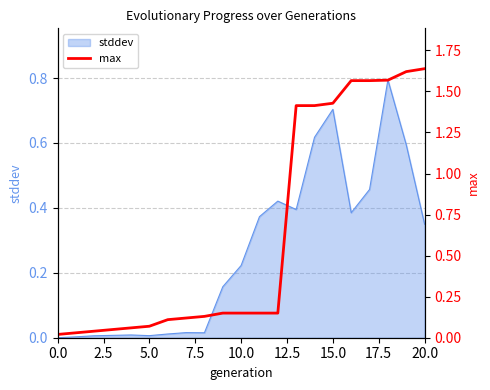

Reading right to left, what are all the values shown in this chart?

1.6	1.6	1.6	1.6	1.6	1.4	1.4	1.4	0.1	0.1	0.1	0.1	0.1	0.1	0.1	0.1	0.1	0.1	0.0	0.0	0.0